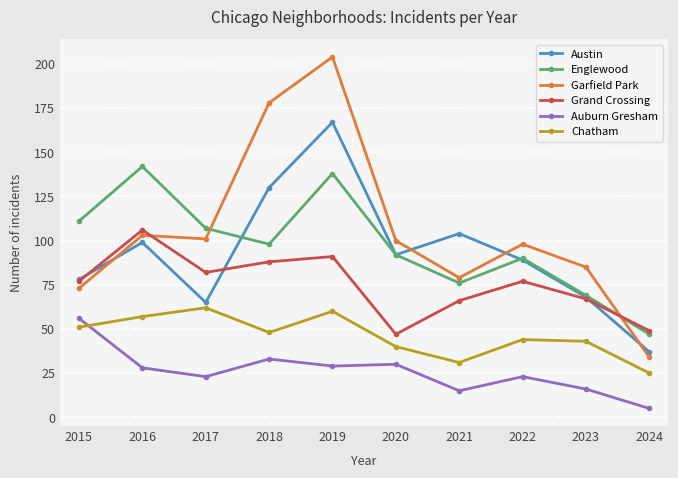

Which series has the largest range (max minus min)?

Garfield Park